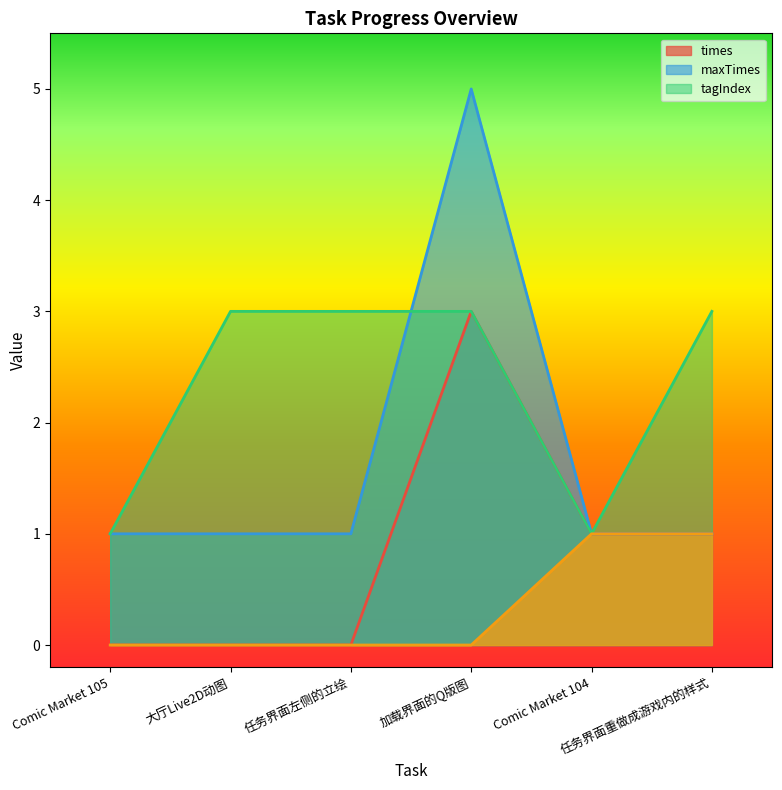

Is it true that times equals 1 at 任务界面左侧的立绘?

False